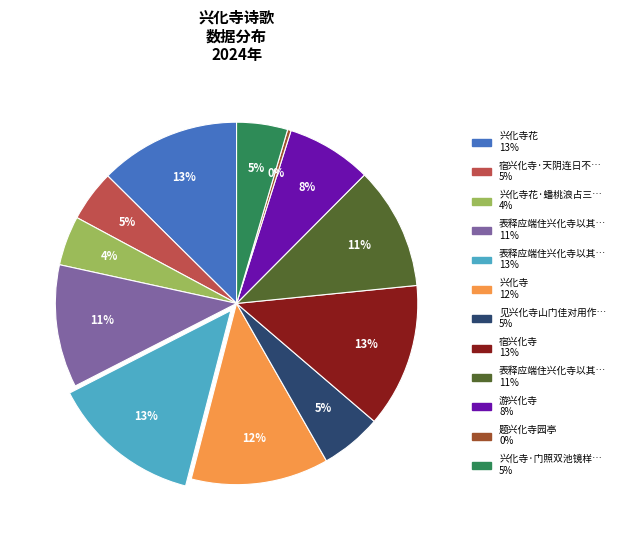

How many slices are in this pie chart?

12